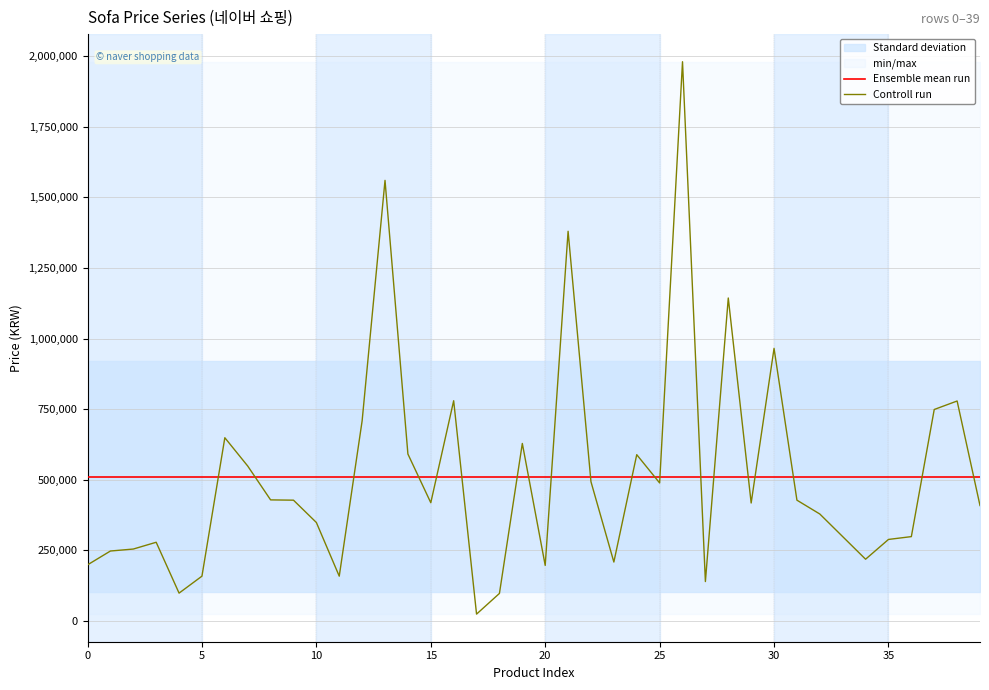

Which series has the largest range (max minus min)?

Controll run